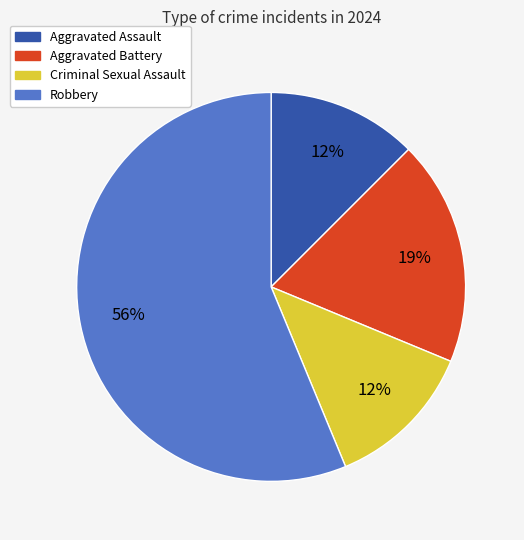

To the nearest percent, what percentage of the pie is Aggravated Battery?

19%